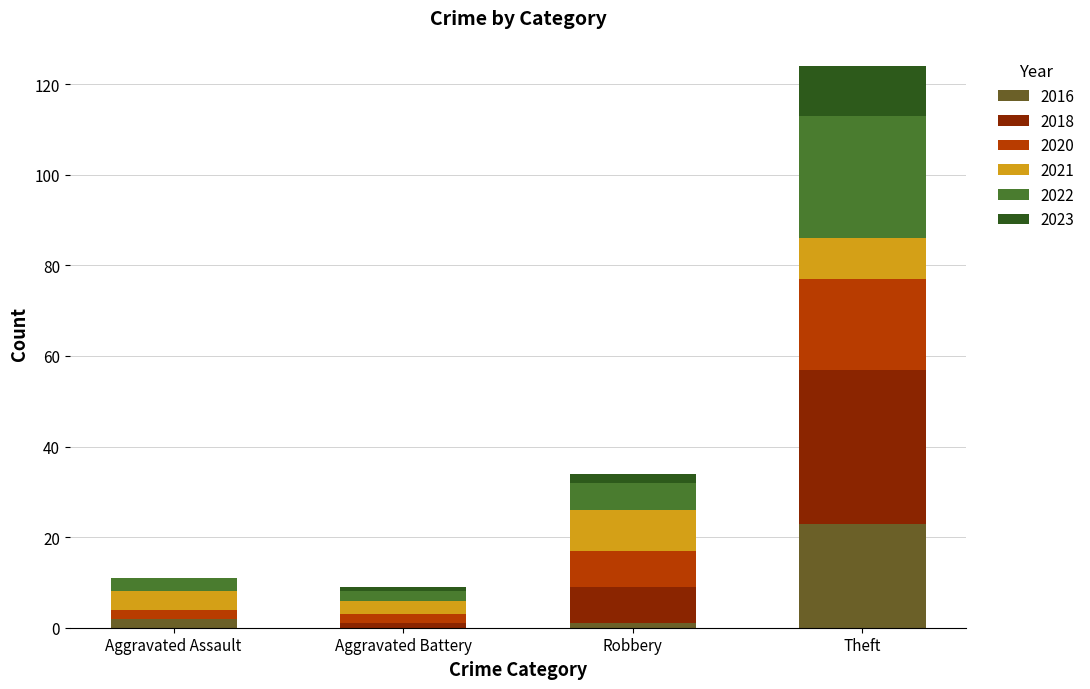

What is the difference between the 2016 values at Aggravated Assault and Robbery?

1